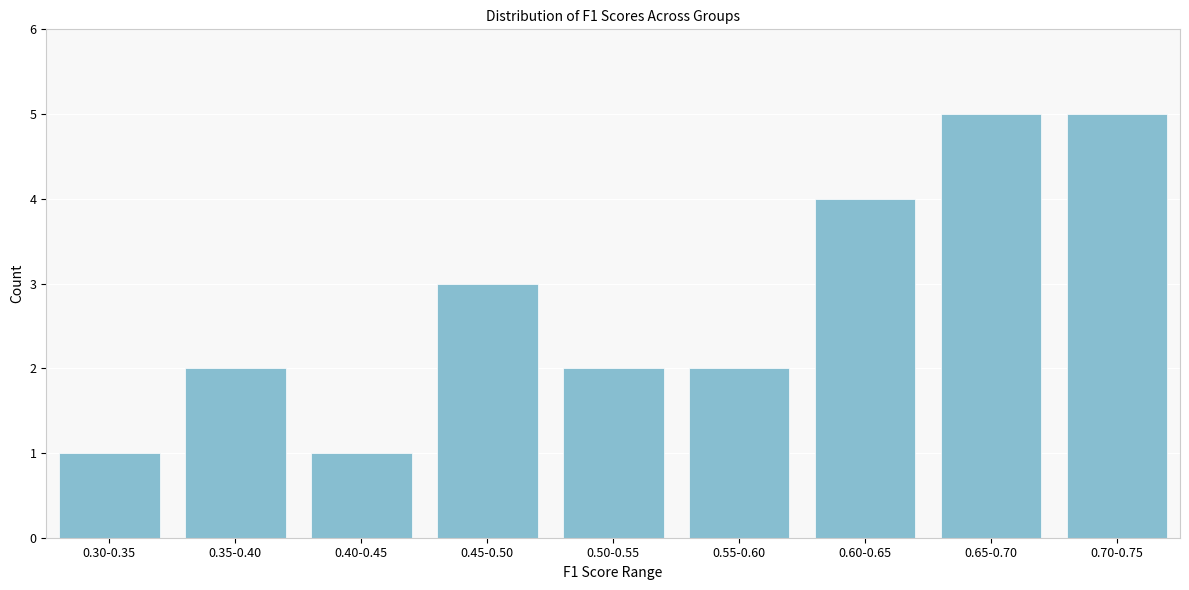

Reading left to right, transcribe all the data shown in this chart.

0.30-0.35=1	0.35-0.40=2	0.40-0.45=1	0.45-0.50=3	0.50-0.55=2	0.55-0.60=2	0.60-0.65=4	0.65-0.70=5	0.70-0.75=5